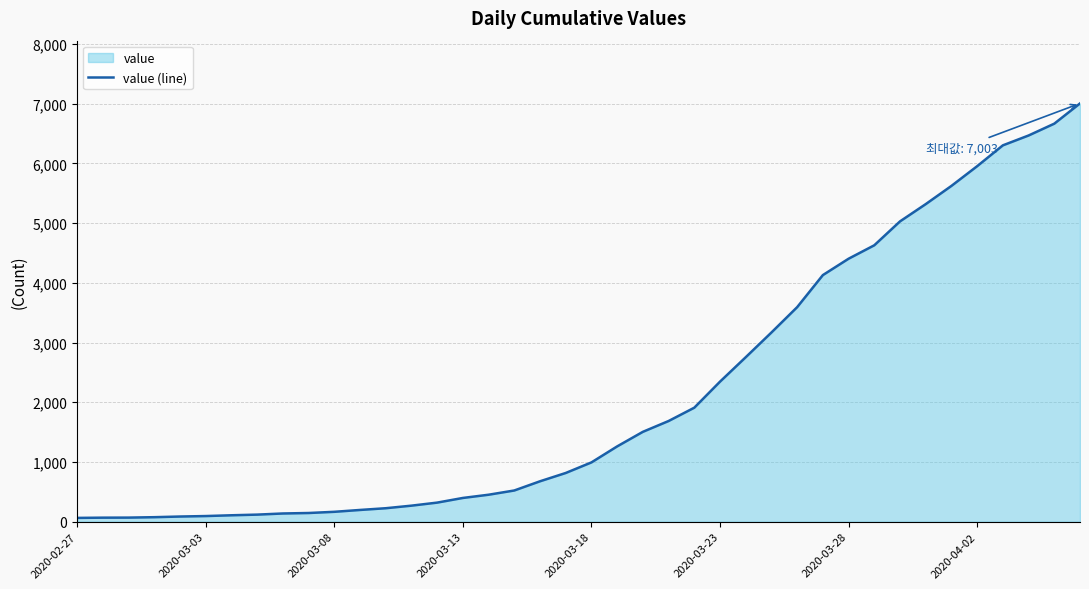

What is the change in value from 11 to 19?

+619